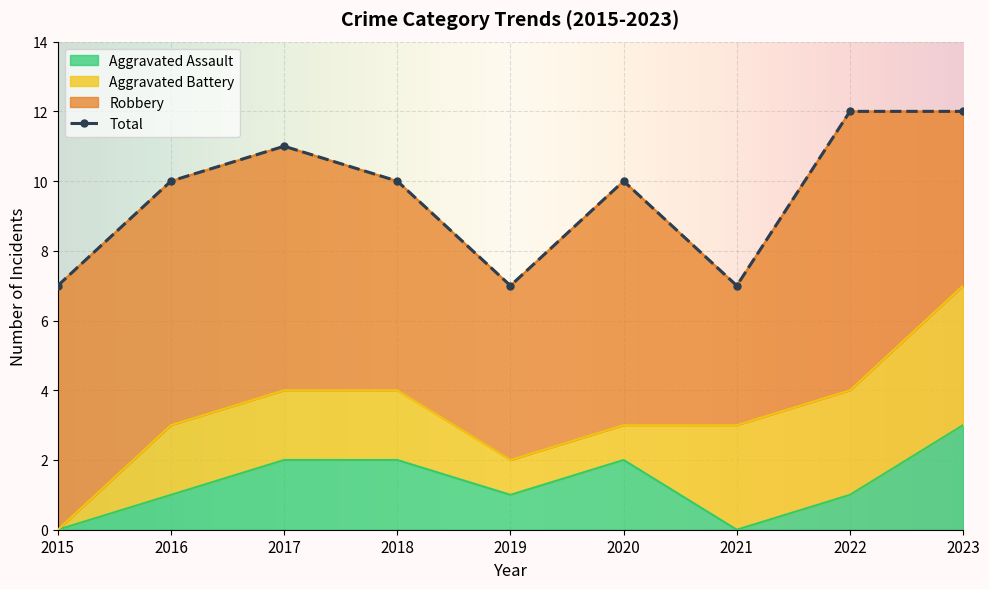

Is it true that Aggravated Assault equals 3 at 2018?

False